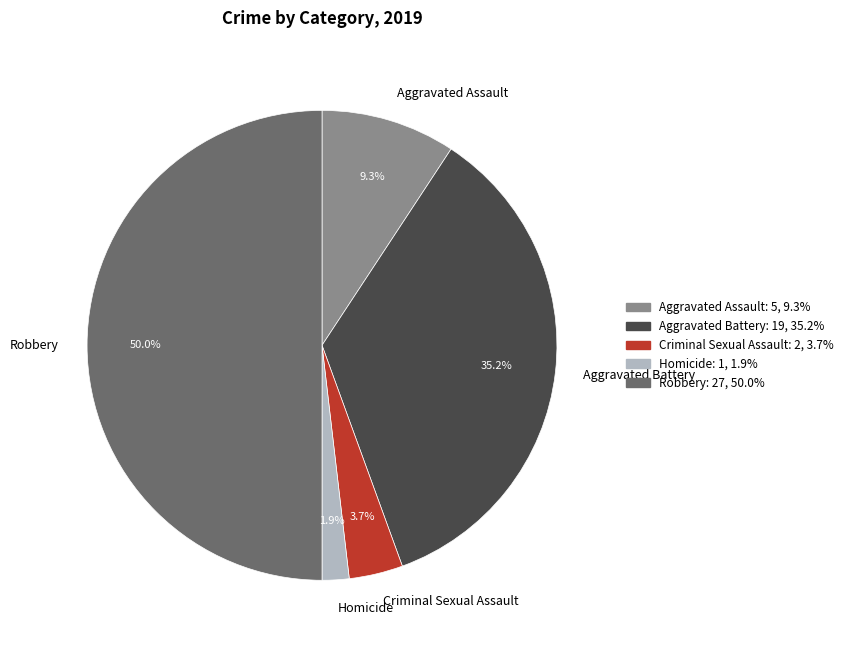

Rank the categories by value from highest to lowest.

Robbery, Aggravated Battery, Aggravated Assault, Criminal Sexual Assault, Homicide